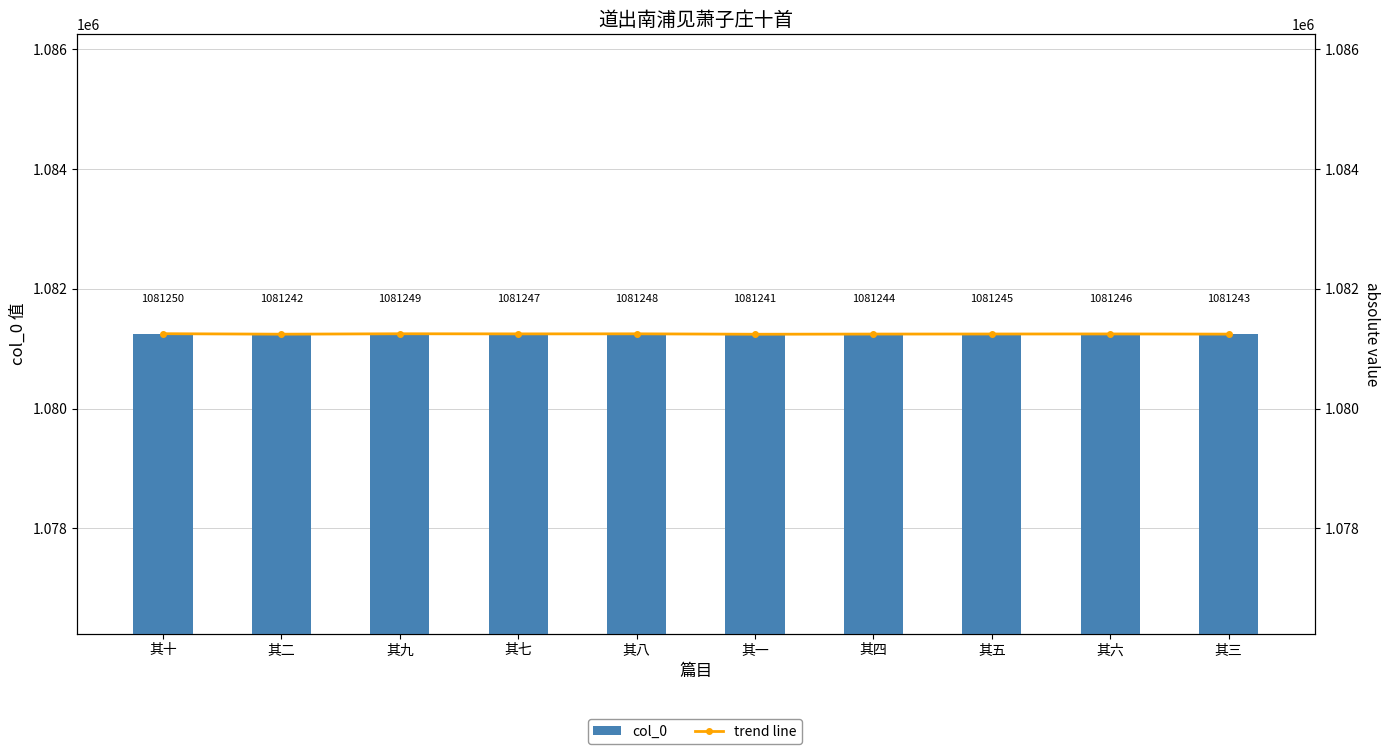

List the labels in order of col_0 value, largest first.

其十, 其九, 其八, 其七, 其六, 其五, 其四, 其三, 其二, 其一